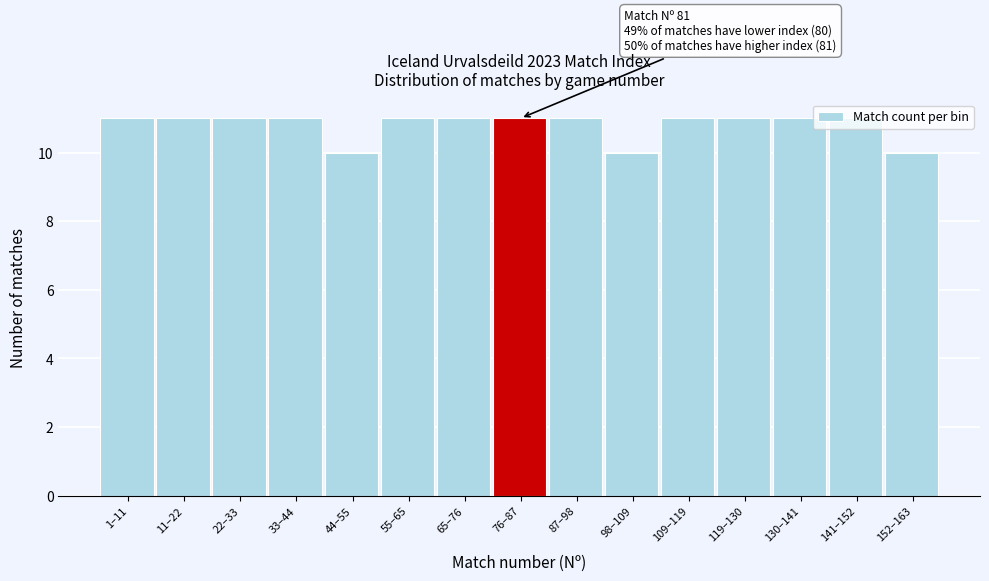

The value at 11–22 is 11. True or false?

True